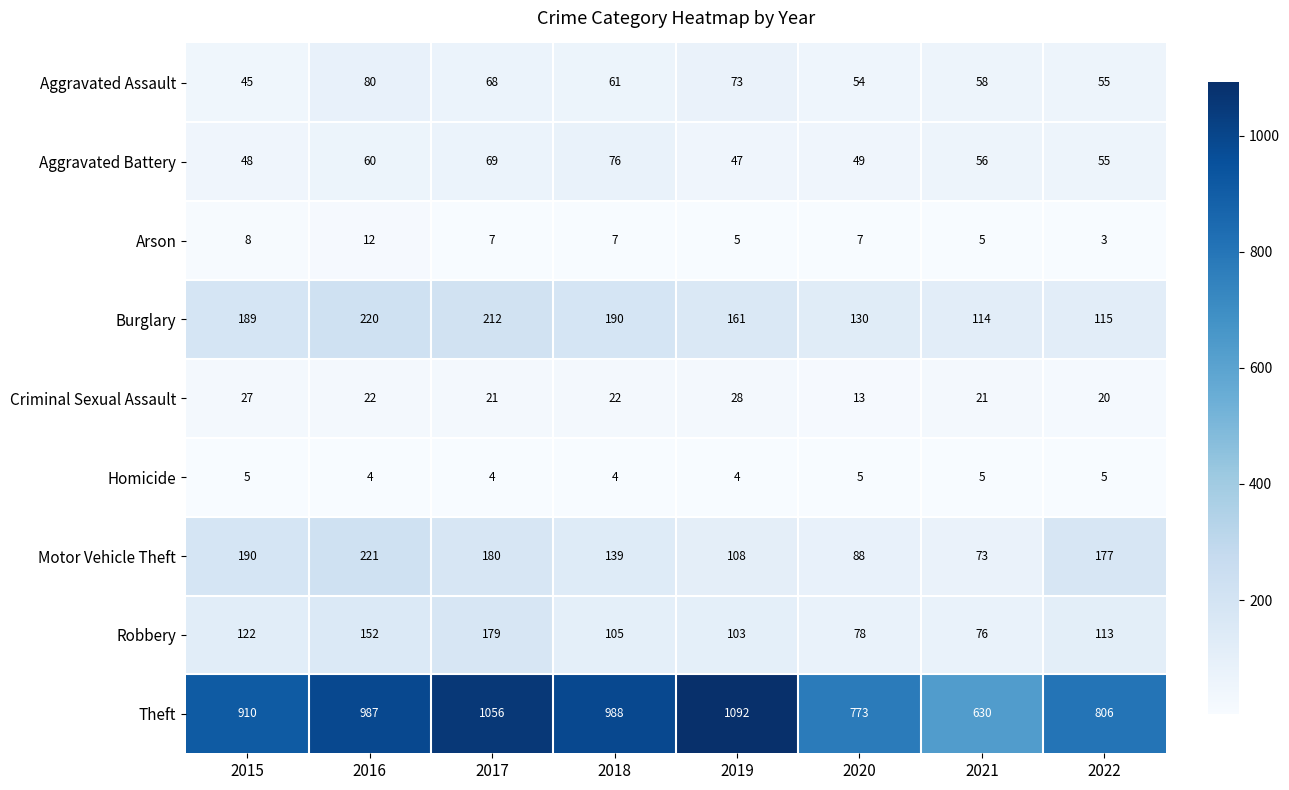

Is it true that Burglary equals 76 at 2021?

False